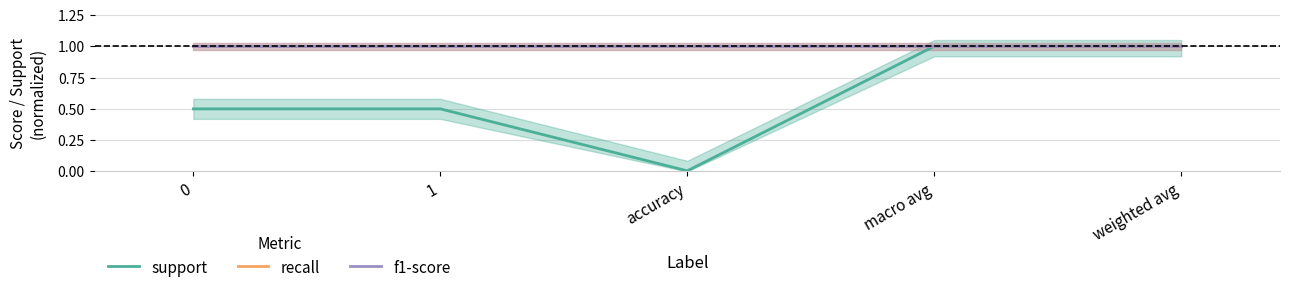

What position from the left is macro avg?

4